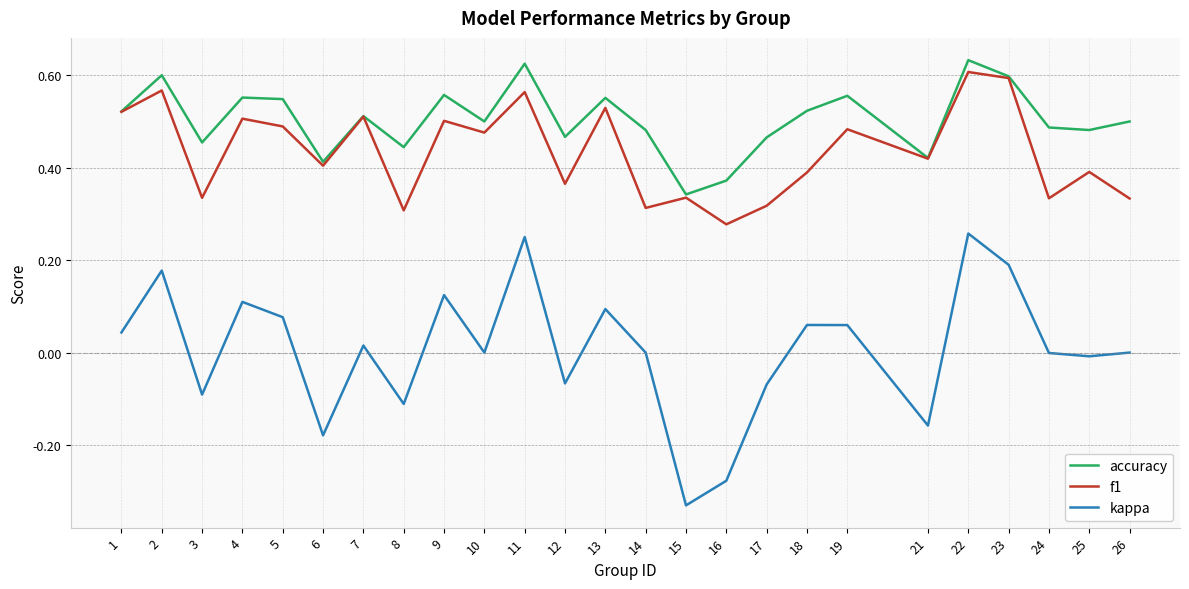

At which label does kappa reach its minimum?

15